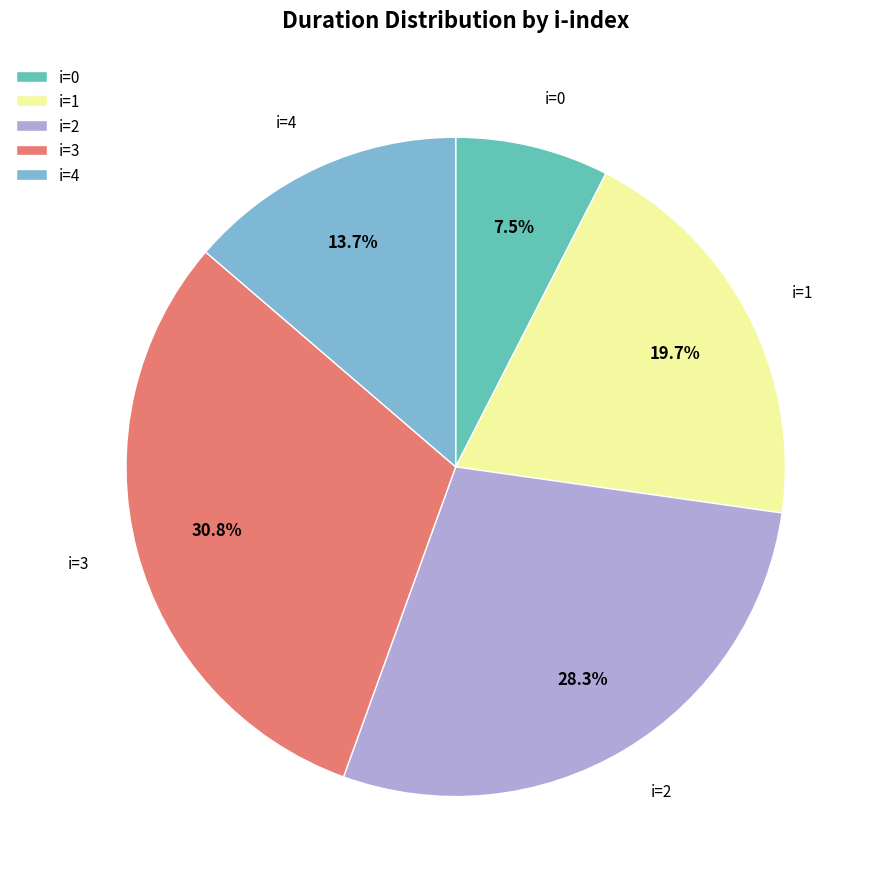

Between i=2 and i=4, which is larger?

i=2